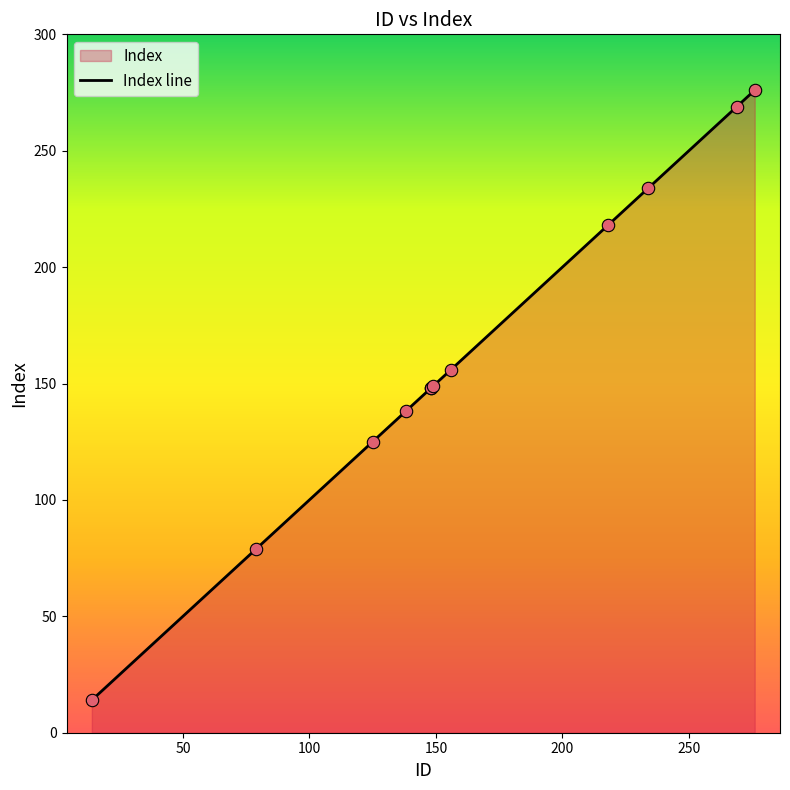

Is the value of ID at 148 greater than the value of Index at 276?

No